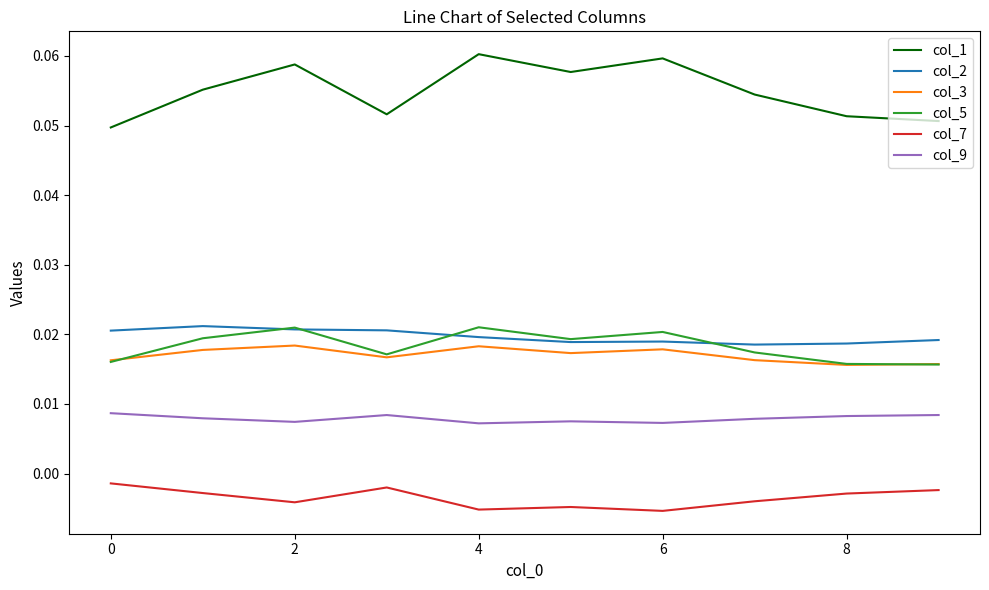

Which series has the largest total across all categories?

col_1